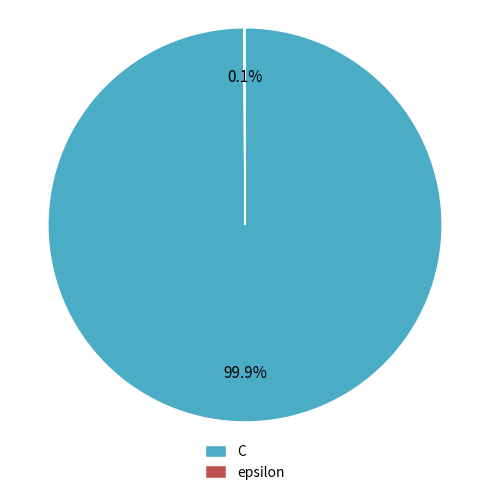

Which slice is the largest?

C